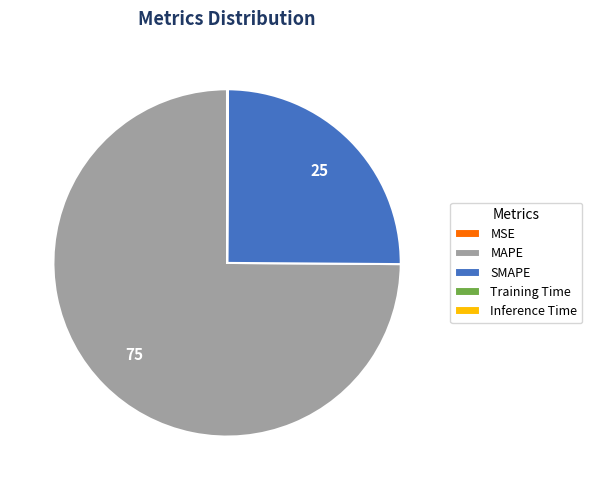

Which slice is the largest?

MAPE